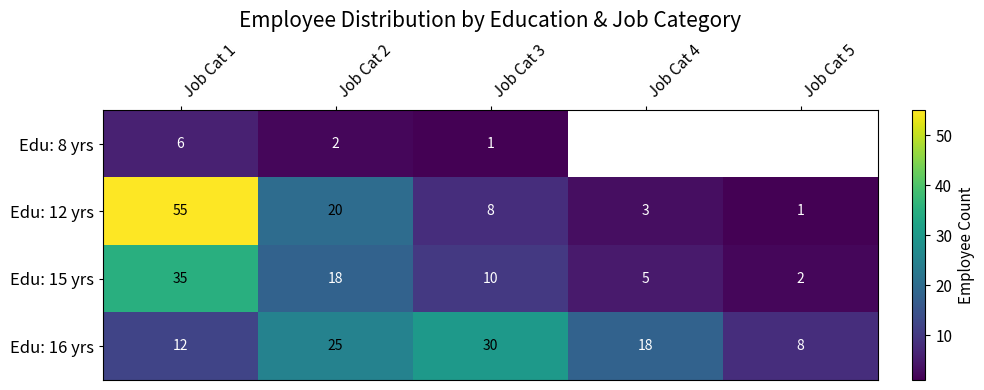

At Job Cat 2, list the series in order from largest to smallest.

Edu: 16 yrs, Edu: 12 yrs, Edu: 15 yrs, Edu: 8 yrs